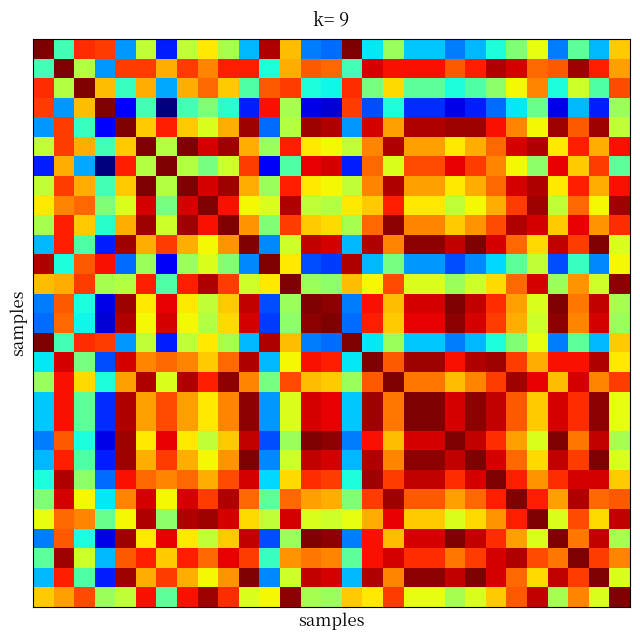

At how many categories does at least one series exceed 0?

29